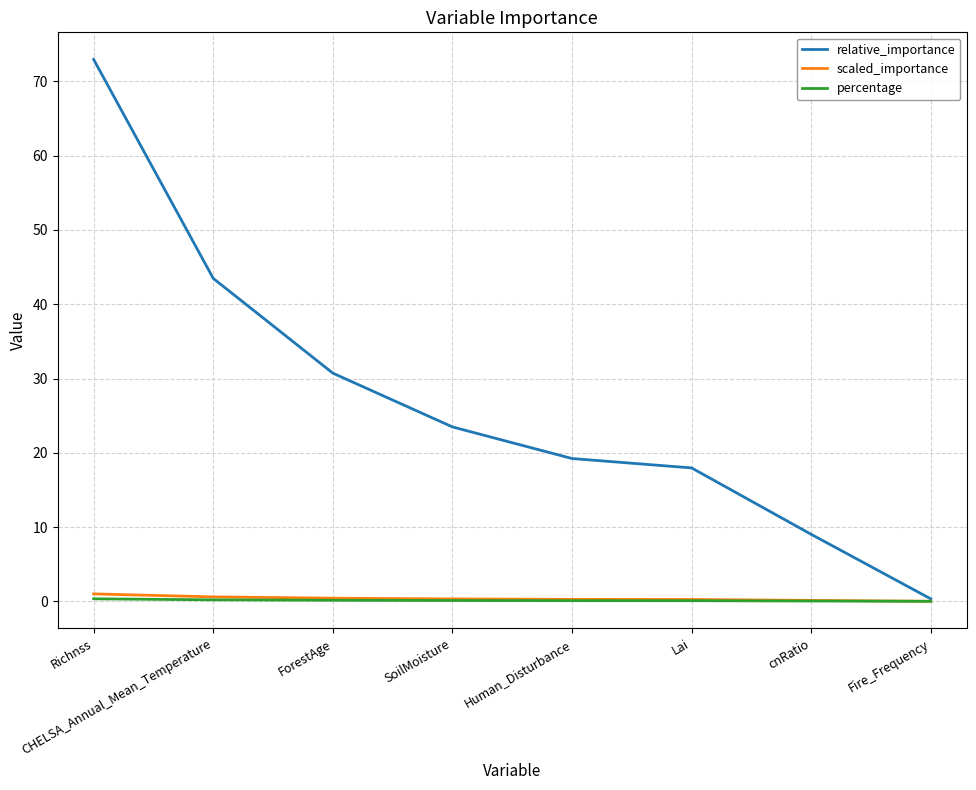

What position from the right is ForestAge?

6